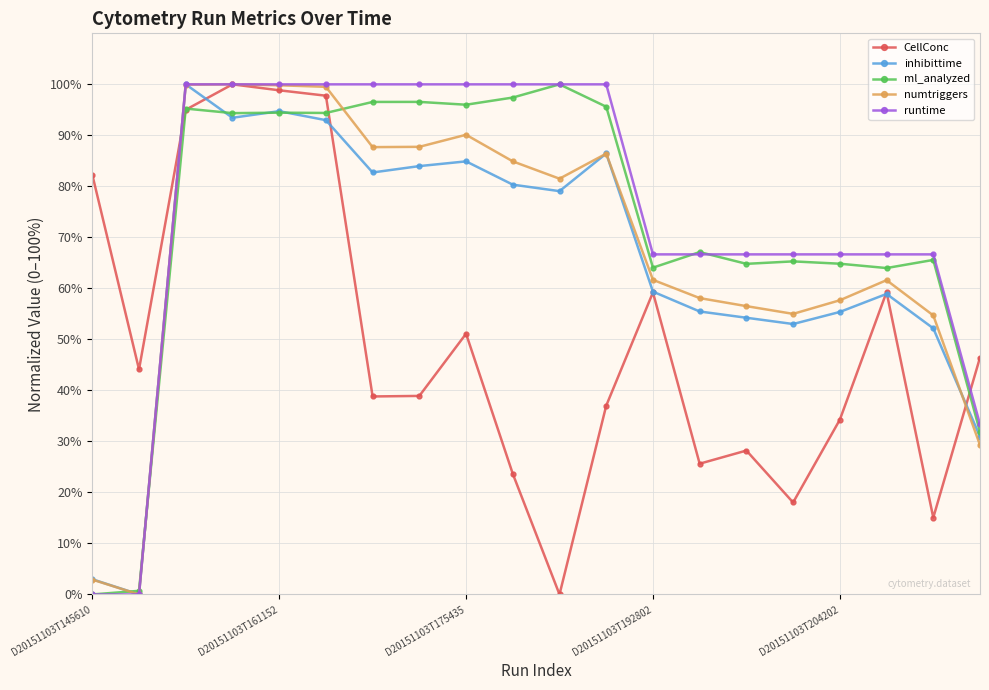

Which series has the largest total across all categories?

runtime